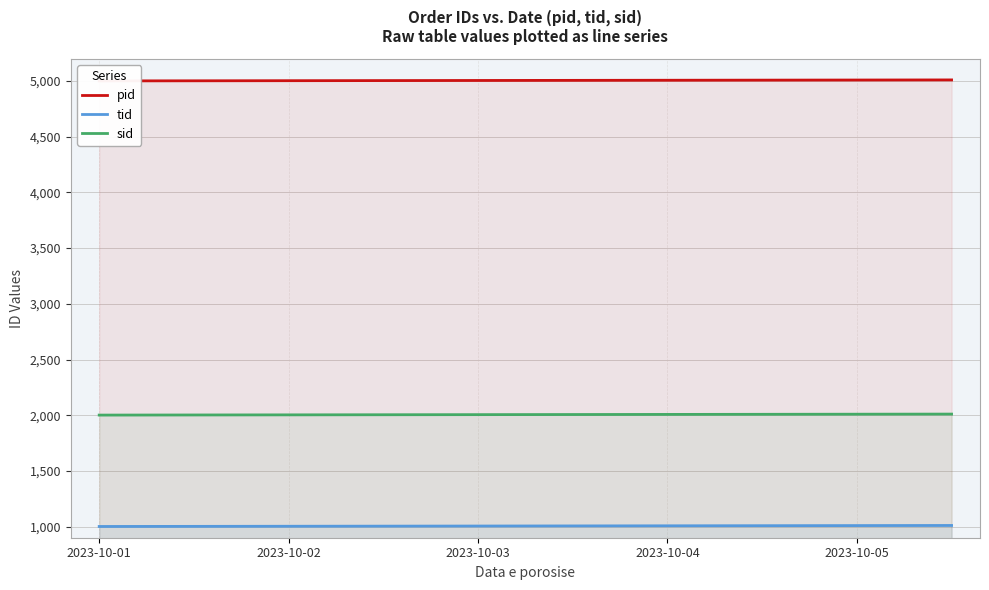

What position from the left is 2023-10-01?

1